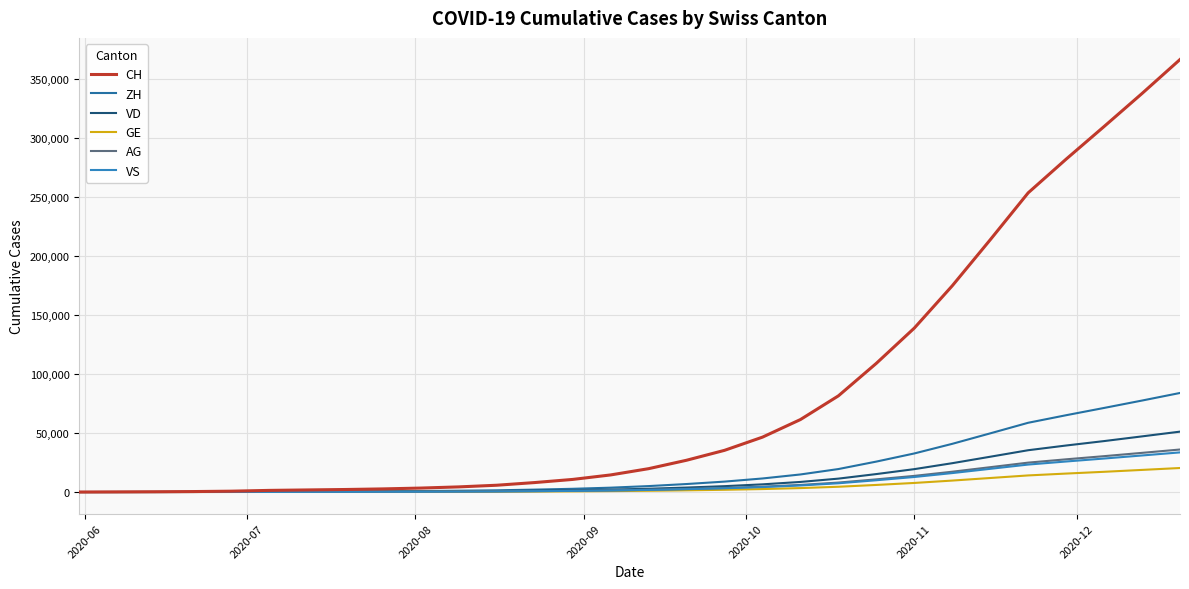

True or false: ZH and GE cross at least once.

False